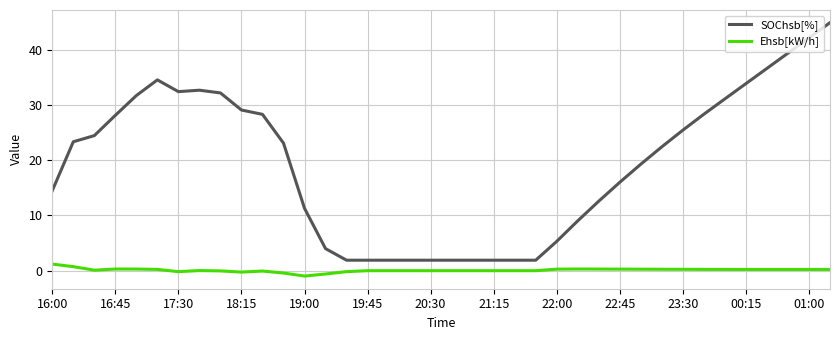

True or false: Ehsb[kW/h] and SOChsb[%] intersect in this chart.

False